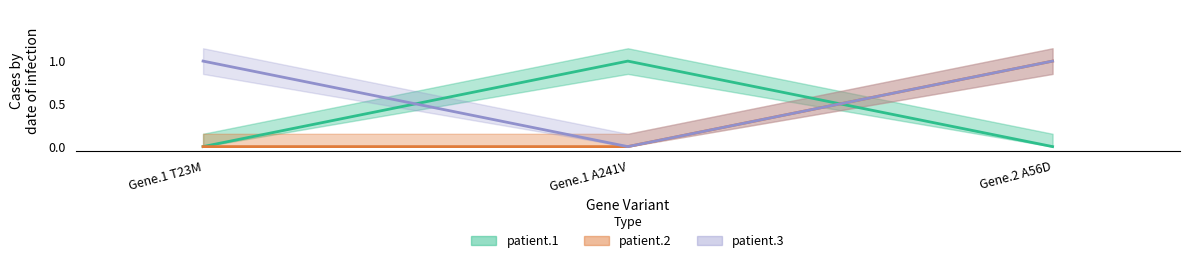

Between Gene.1 A241V and Gene.2 A56D, which is larger?

Gene.1 A241V